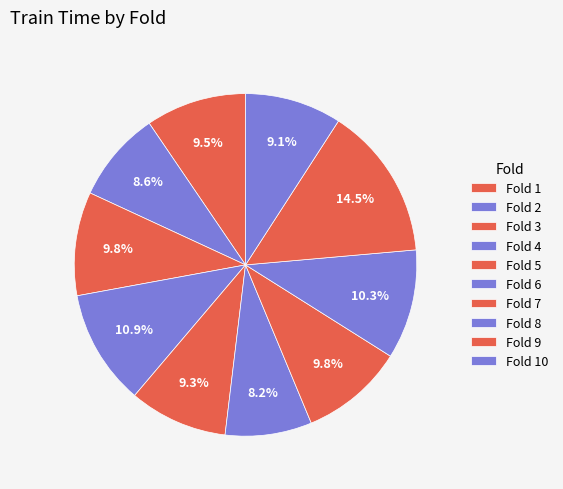

How many slices are in this pie chart?

10